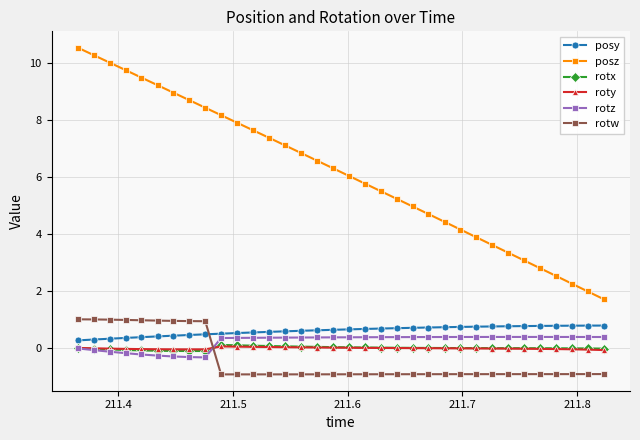

How many series are shown in this chart?

6